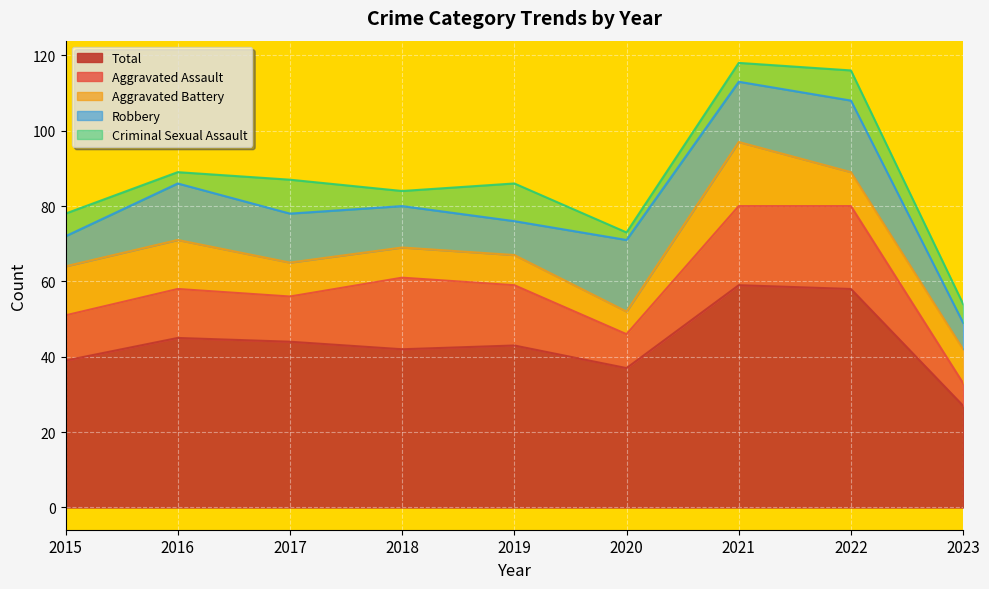

What is the spread (max minus min) of values at 2022?

50